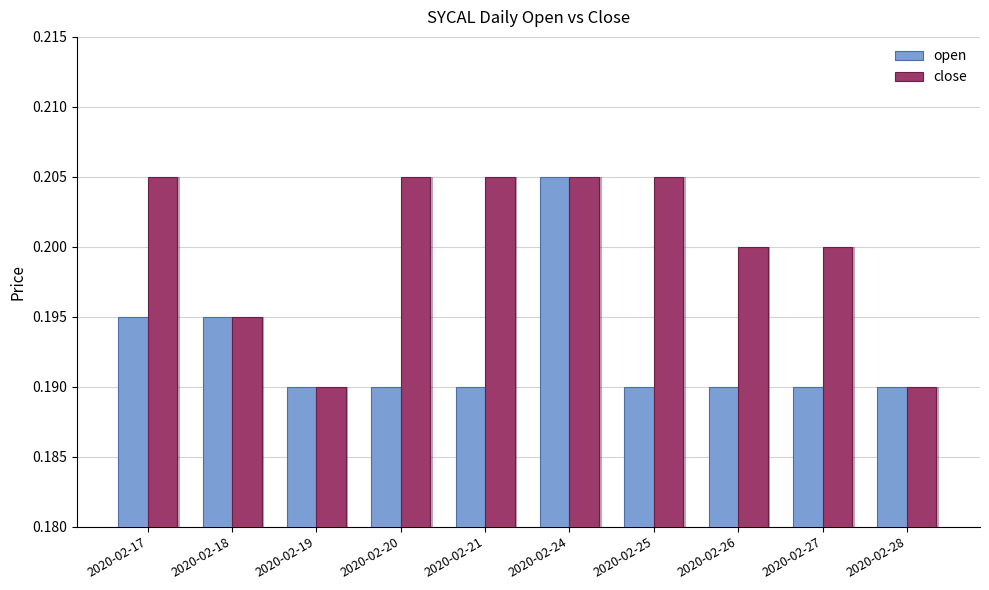

What is the sum of all close values?

2.0